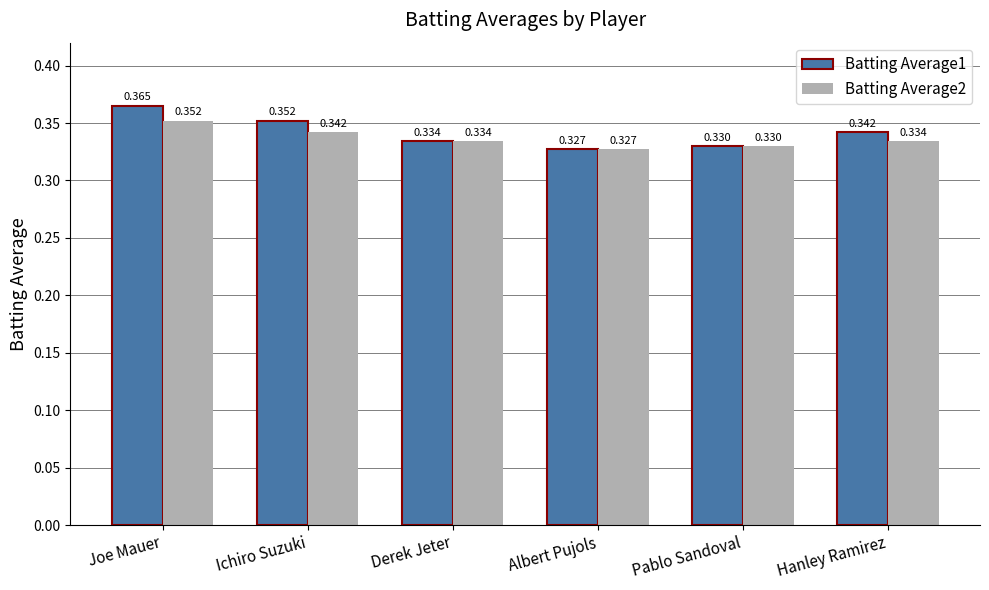

At which label is Batting Average1 closest to 0?

Albert Pujols